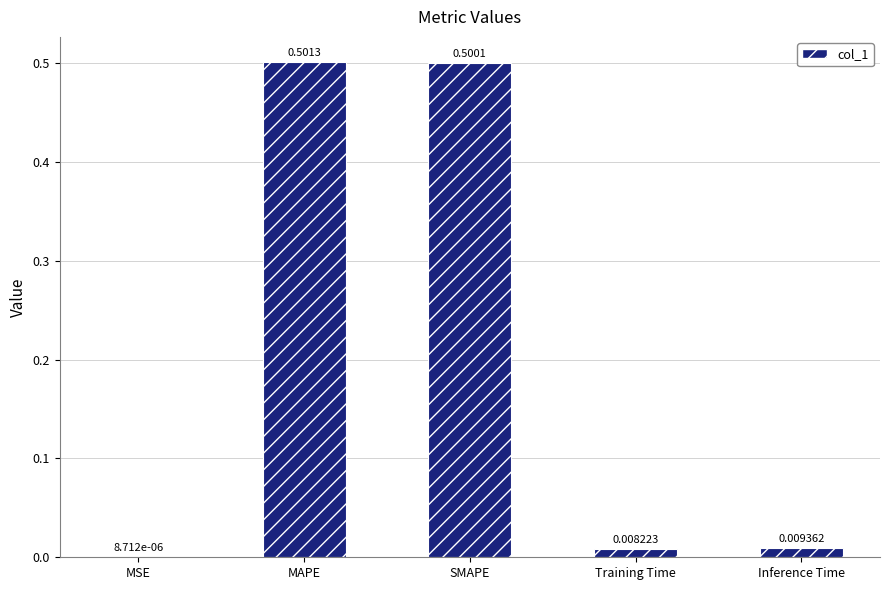

The chart shows a value of 0.8 at MAPE. True or false?

False